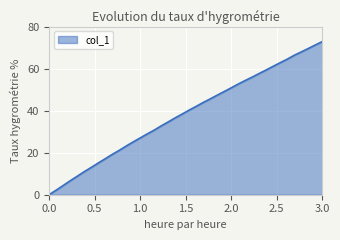

What is the maximum value shown in the chart?

72.9